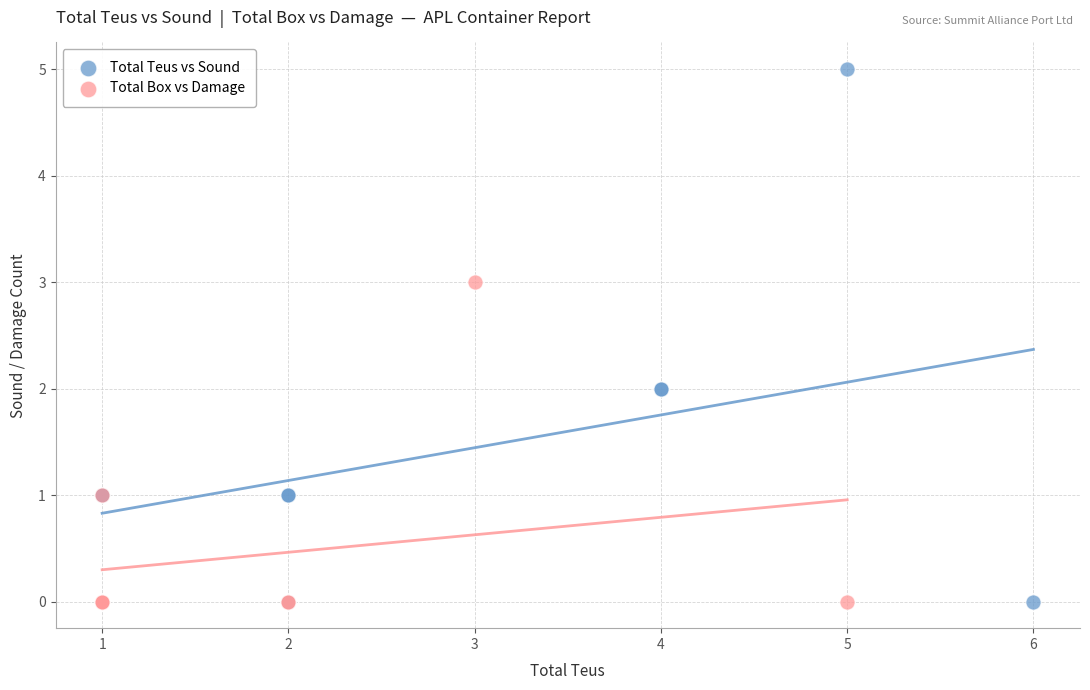

Which series has the widest spread of Y values?

Total Teus vs Sound